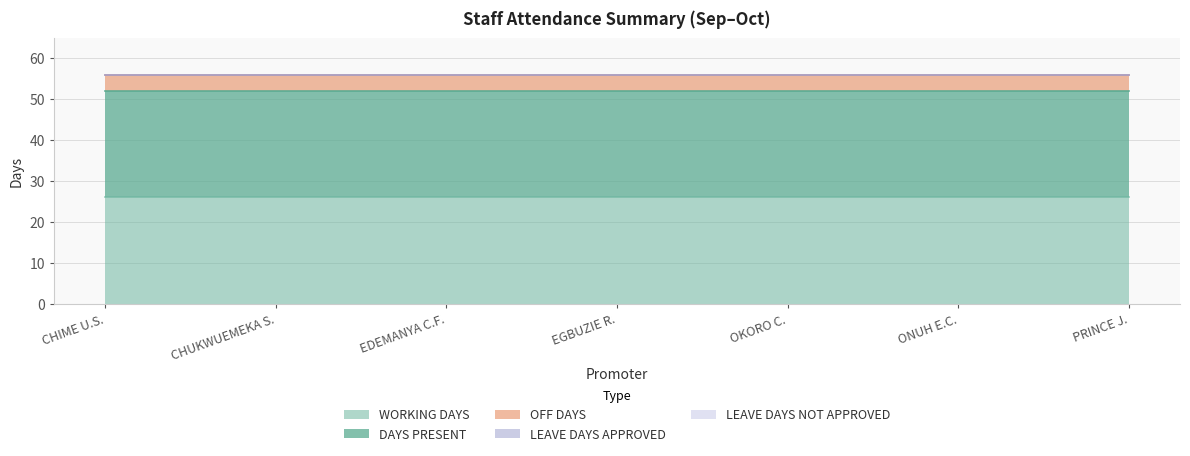

True or false: LEAVE DAYS APPROVED and DAYS PRESENT cross at least once.

False